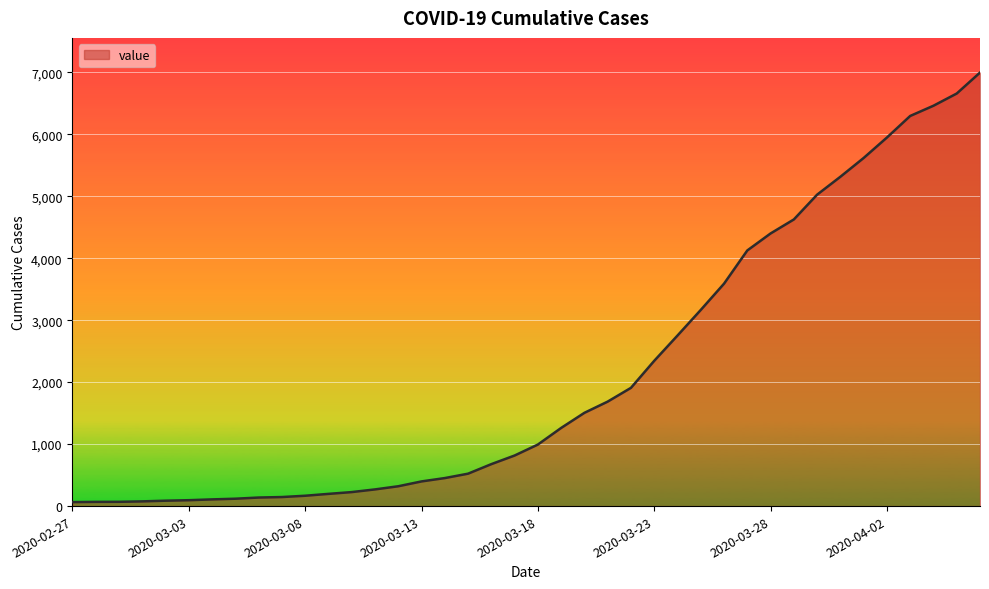

How many lines are shown in the chart?

1